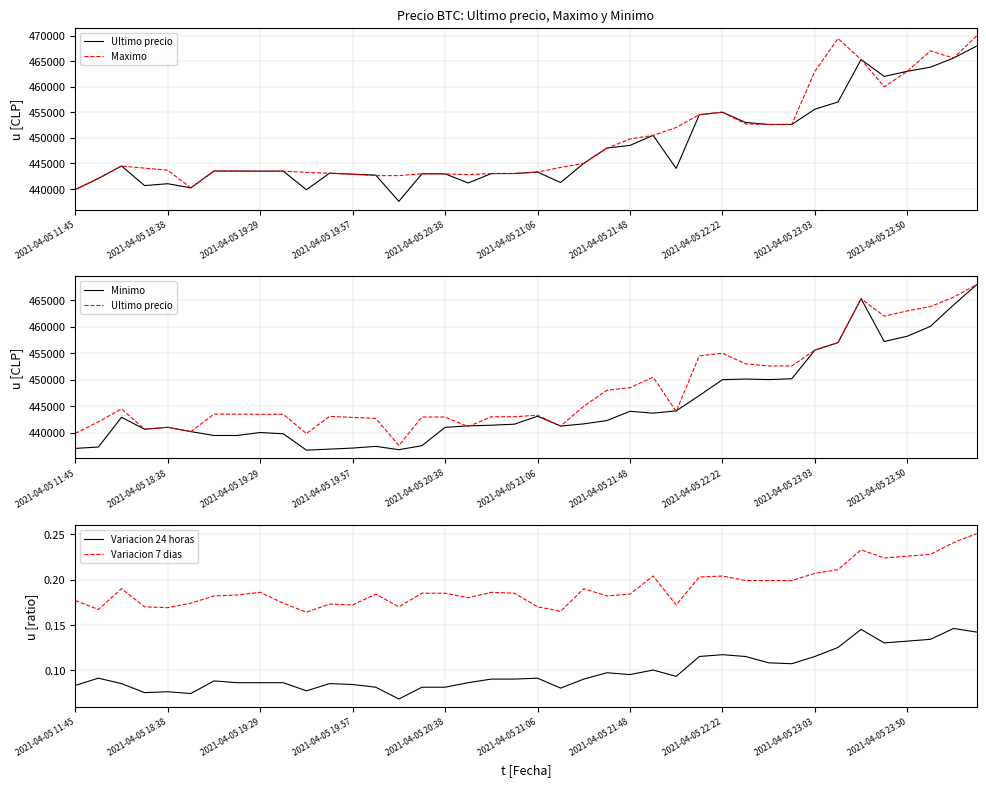

True or false: Variacion 24 horas and Variacion 7 dias intersect in this chart.

False